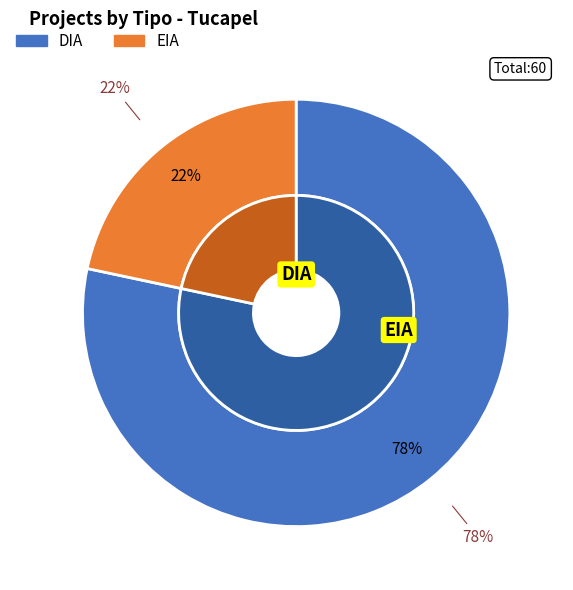

The DIA slice represents 78% of the pie. True or false?

True